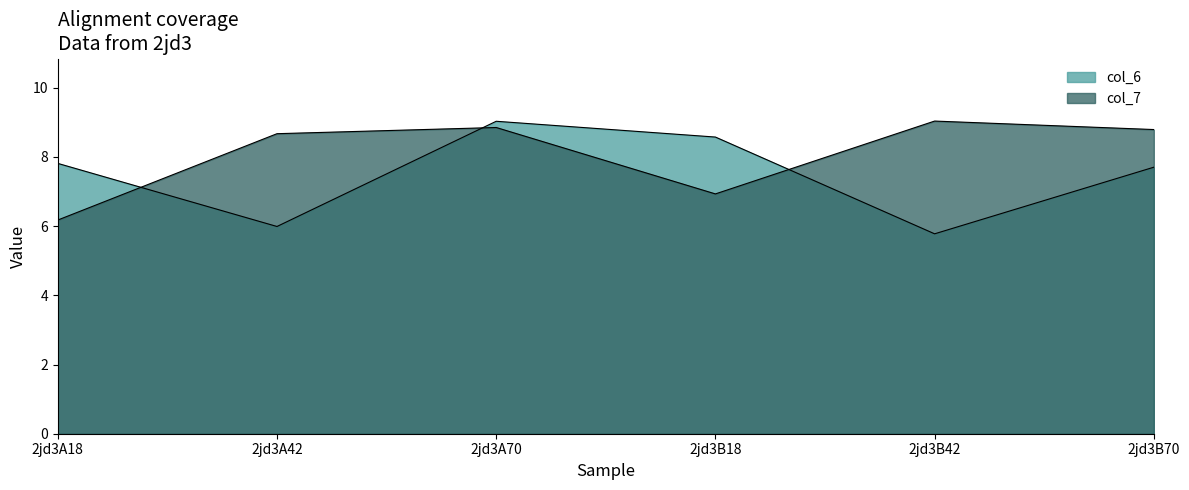

List the series in order of their overall mean, lowest first.

col_6, col_7